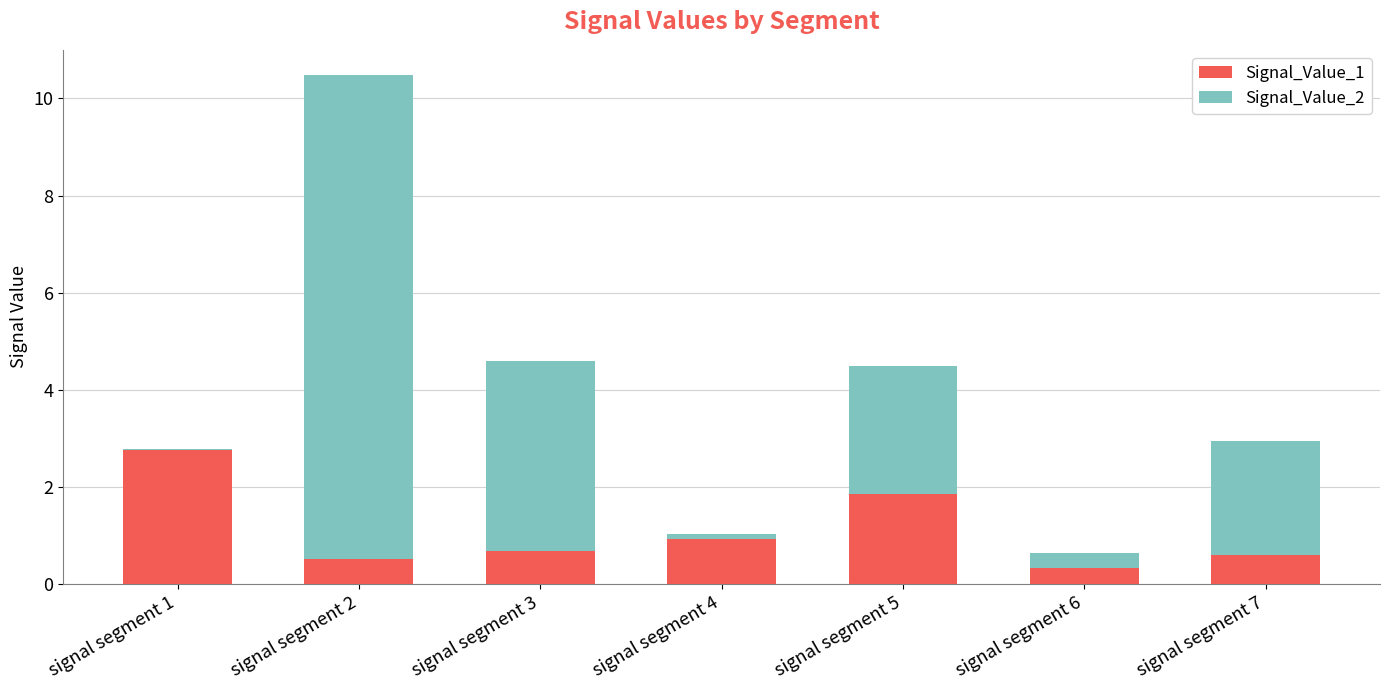

The Signal_Value_1 series shows 1.9 at signal segment 5. True or false?

True